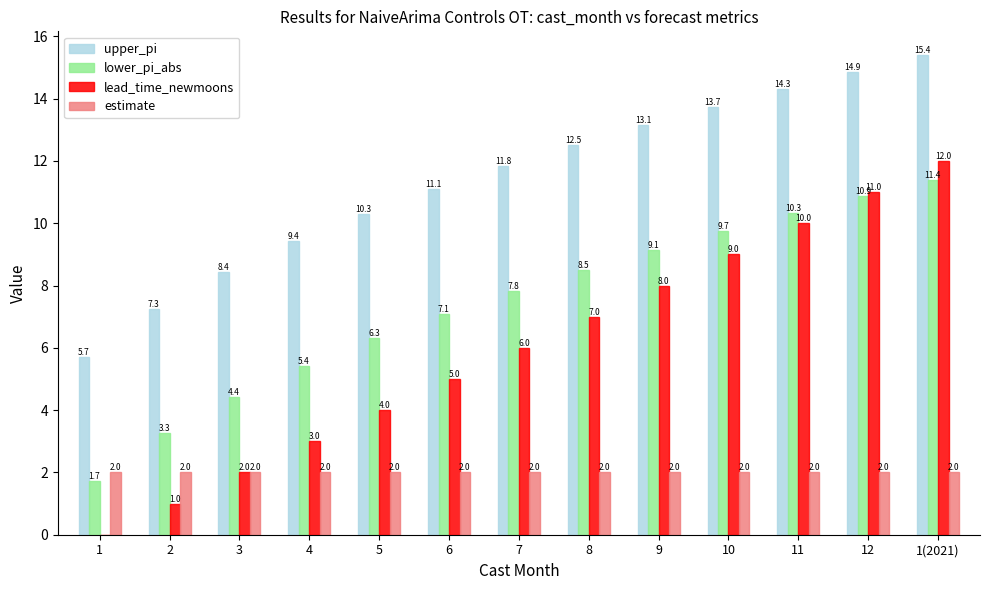

Reading left to right, extract all data points from this chart.

upper_pi: 5.7	7.3	8.4	9.4	10.3	11.1	11.8	12.5	13.1	13.7	14.3	14.9	15.4
lower_pi_abs: 1.7	3.3	4.4	5.4	6.3	7.1	7.8	8.5	9.1	9.7	10.3	10.9	11.4
lead_time_newmoons: 0.0	1.0	2.0	3.0	4.0	5.0	6.0	7.0	8.0	9.0	10.0	11.0	12.0
estimate: 2.0	2.0	2.0	2.0	2.0	2.0	2.0	2.0	2.0	2.0	2.0	2.0	2.0